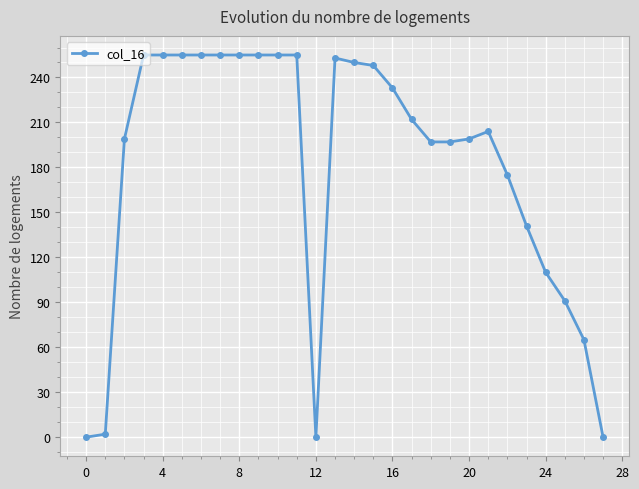

How many distinct data groups are displayed?

1